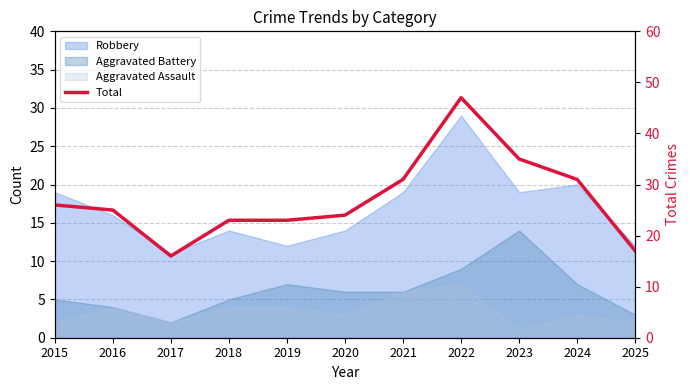

At which category does the data reach its first local peak?

2022